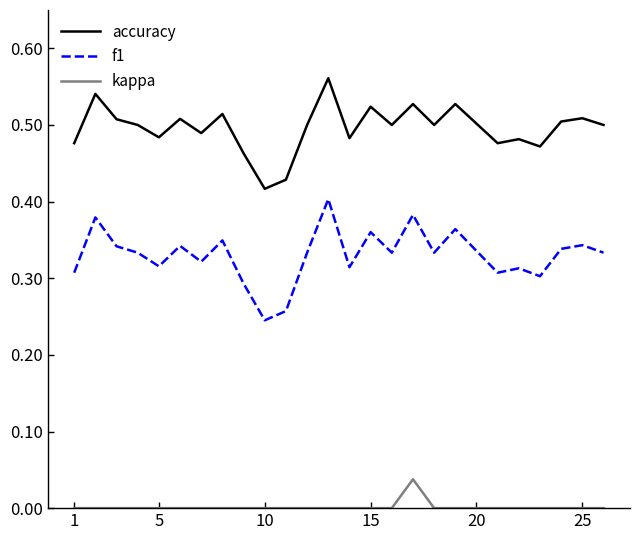

Which series has the largest total across all categories?

accuracy